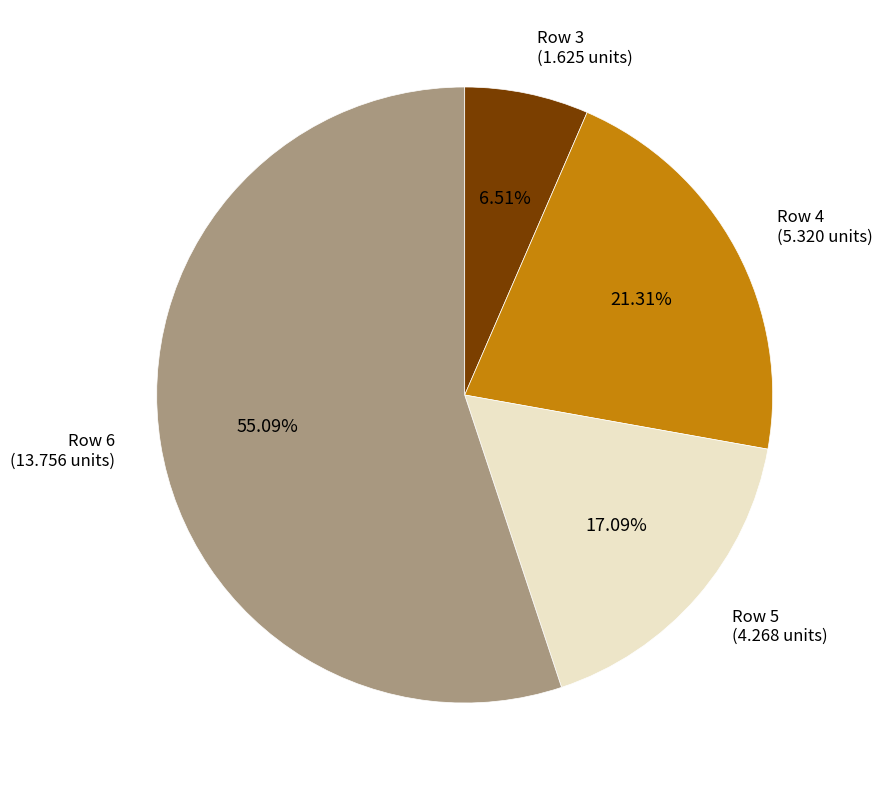

Is the sum of Row 4 and Row 6 greater than half?

Yes